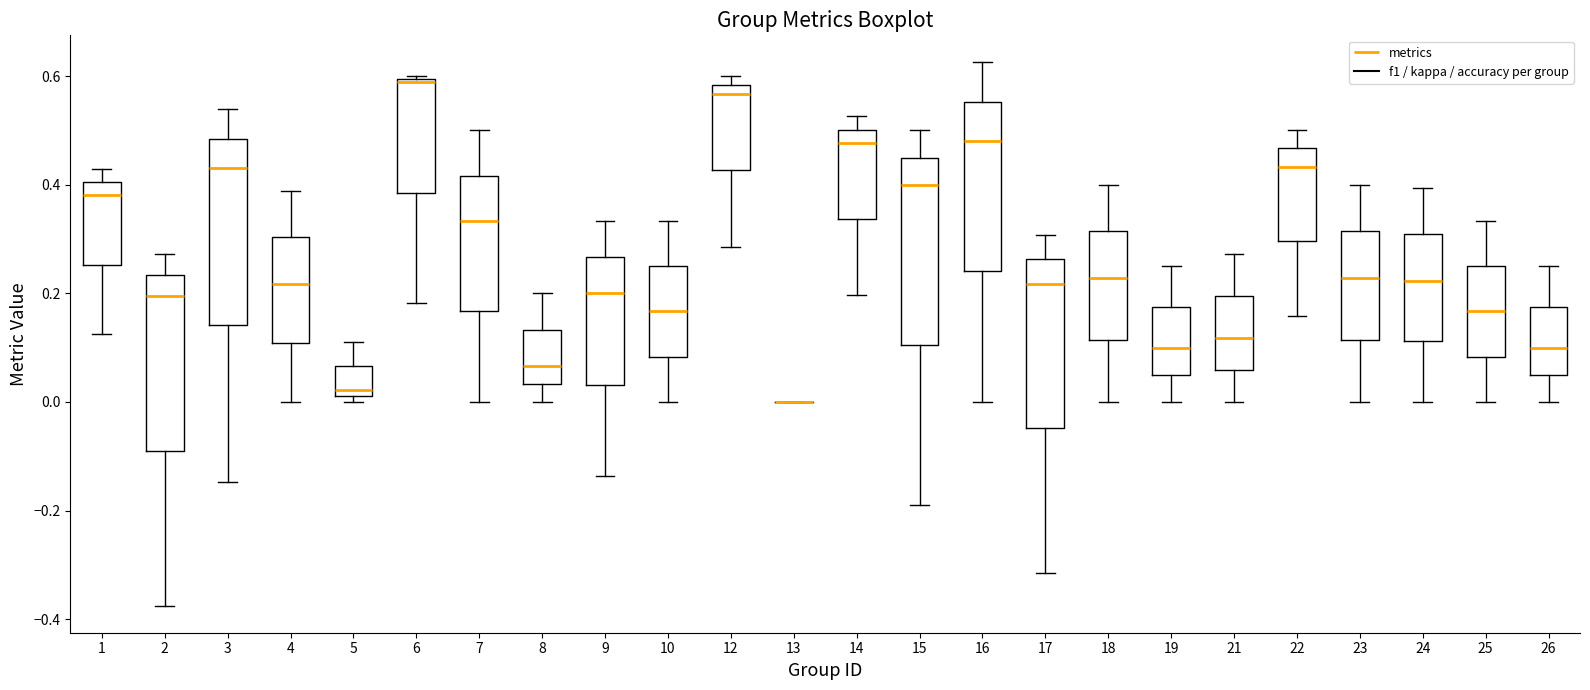

Where does the lower whisker of the box at x = 12 end on the y-axis? The values are not printed on the chart, so give them approximately, as read against the axis.

0.28